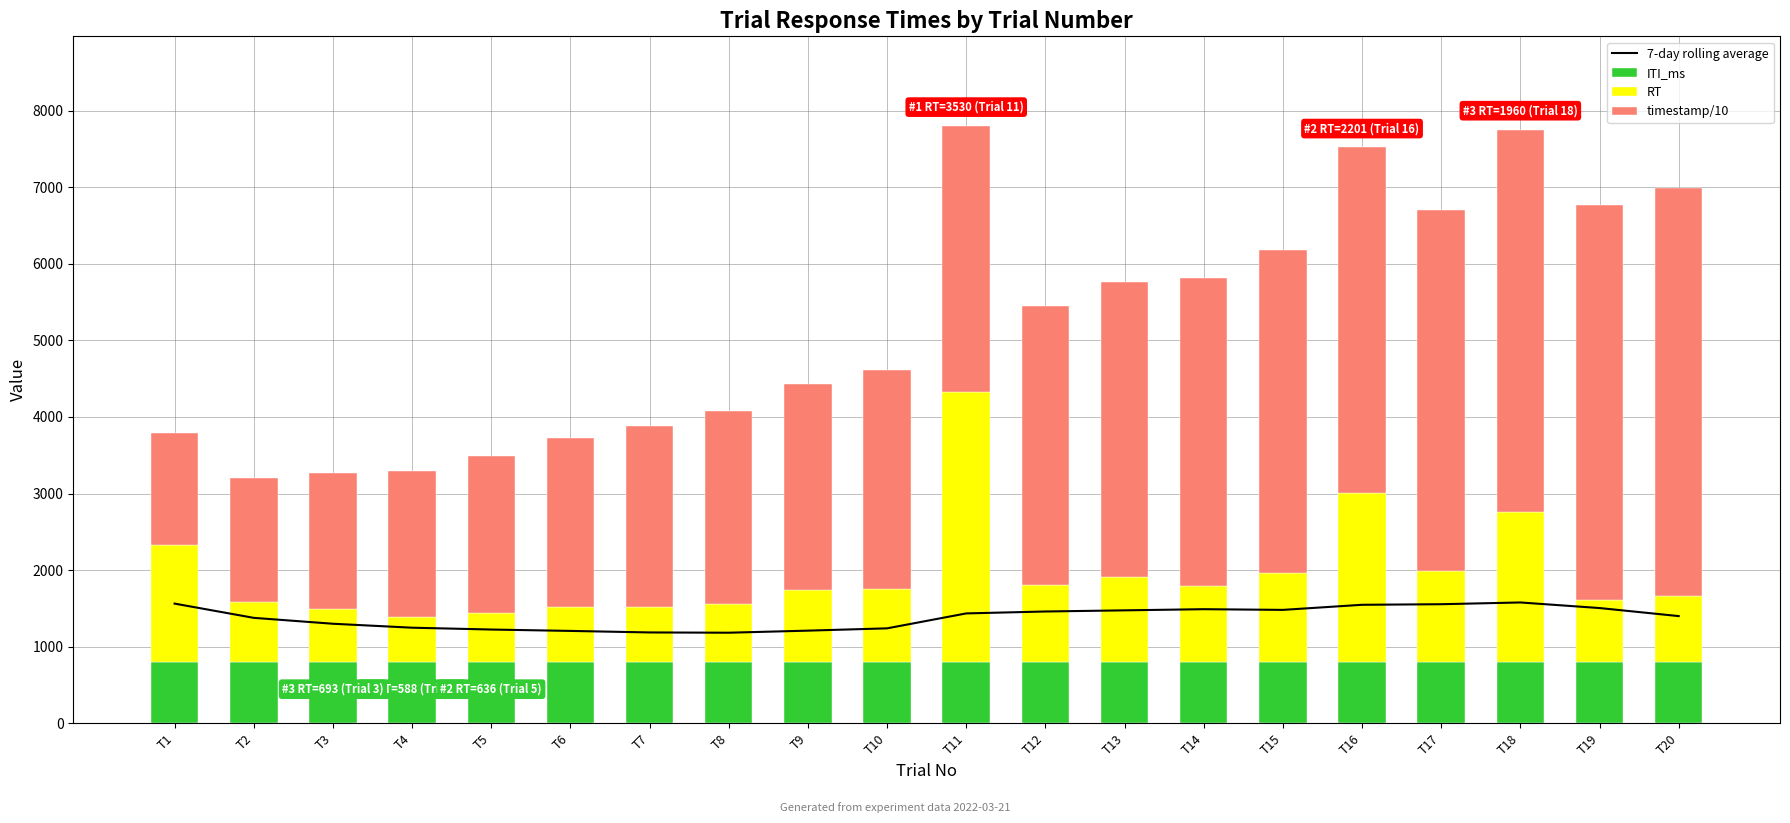

What is the average value of the 7-day rolling average series?

1383.3